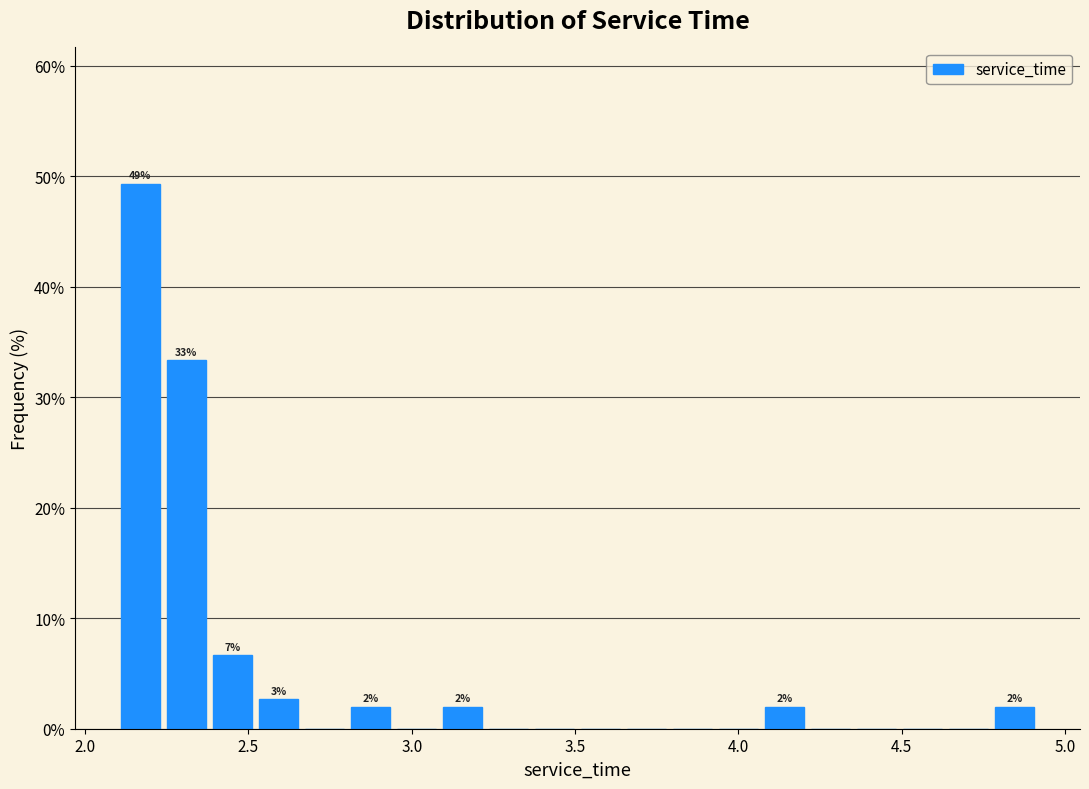

Read against the x-axis, roughly where is the centre of the tallest bar?

2.15